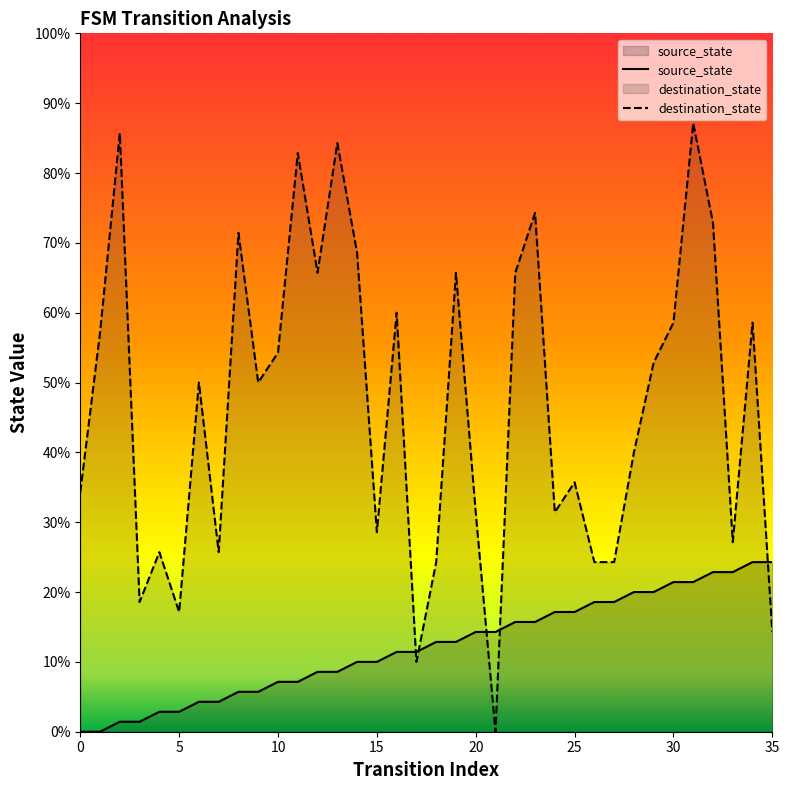

At which category is the sum across all series the highest?

31